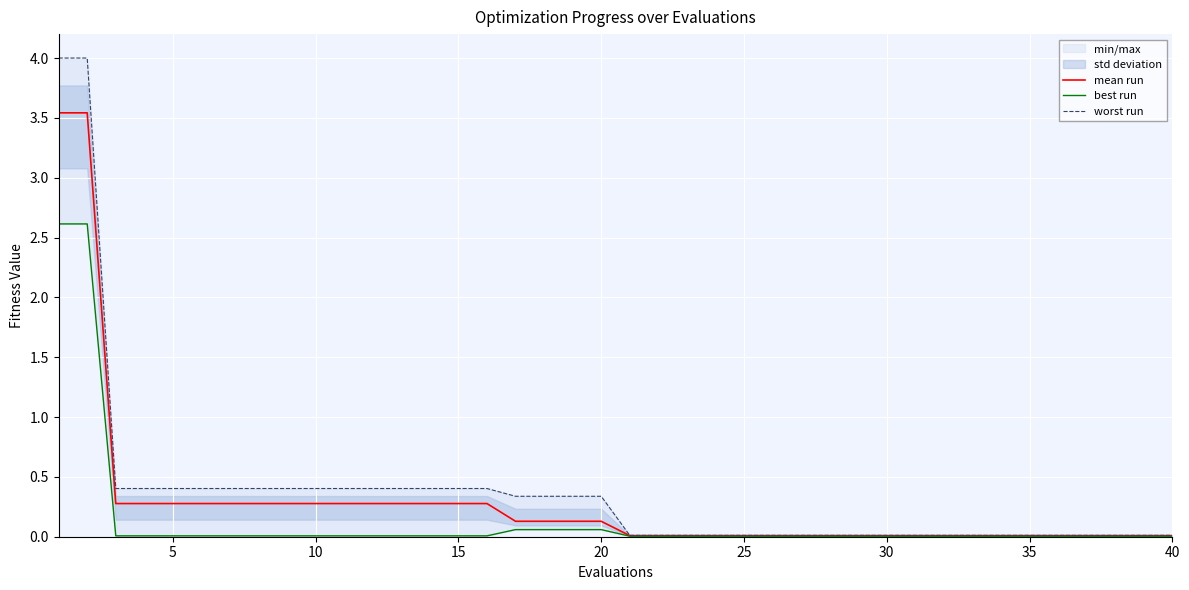

What is the average value of the best run series?

0.1